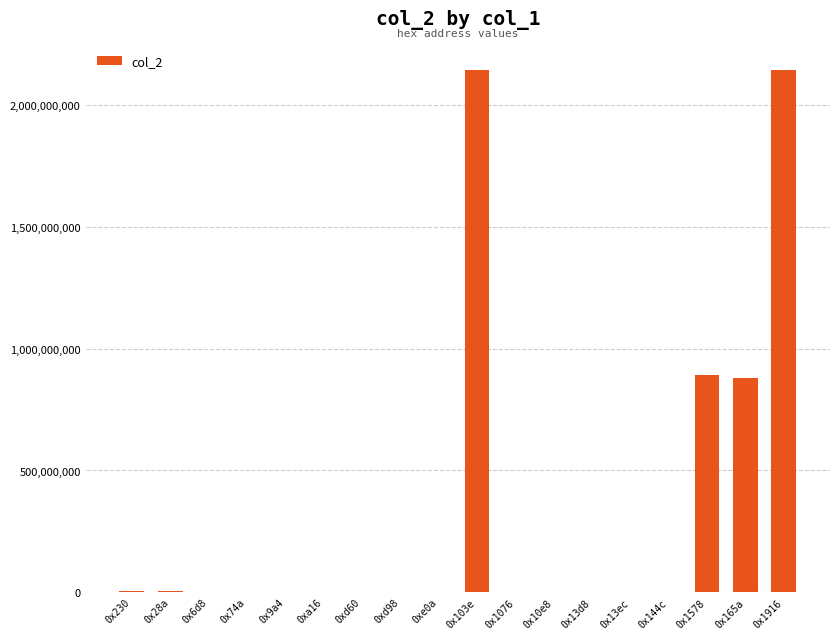

What is the maximum value shown in the chart?

2147483647